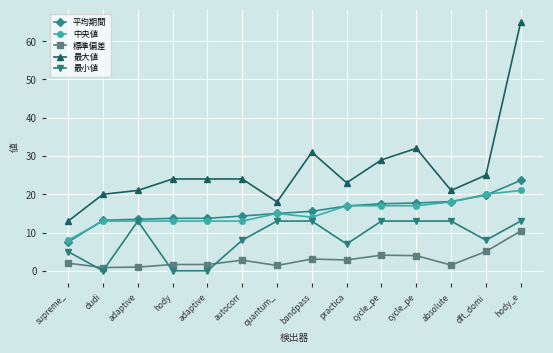

Is it true that 平均期間 equals 32.0 at hody_e?

False